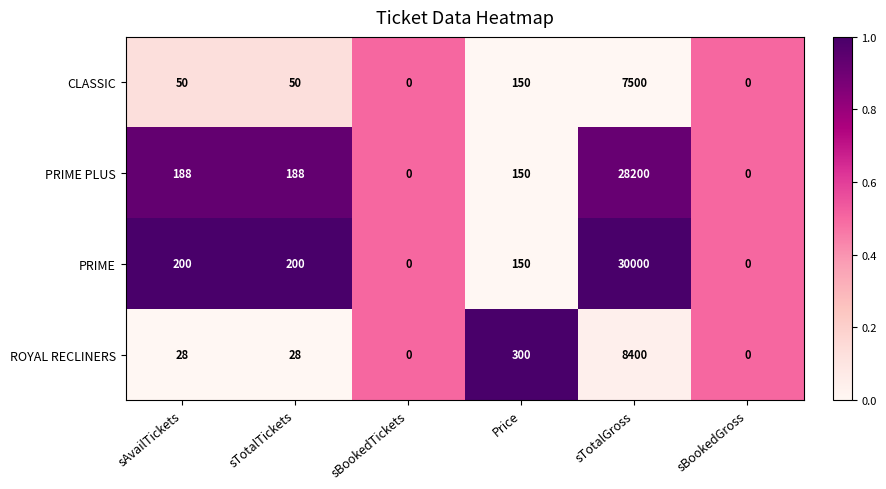

Reading left to right, transcribe all the data shown in this chart.

CLASSIC: 50	50	0	150	7500	0
PRIME PLUS: 188	188	0	150	28200	0
PRIME: 200	200	0	150	30000	0
ROYAL RECLINERS: 28	28	0	300	8400	0